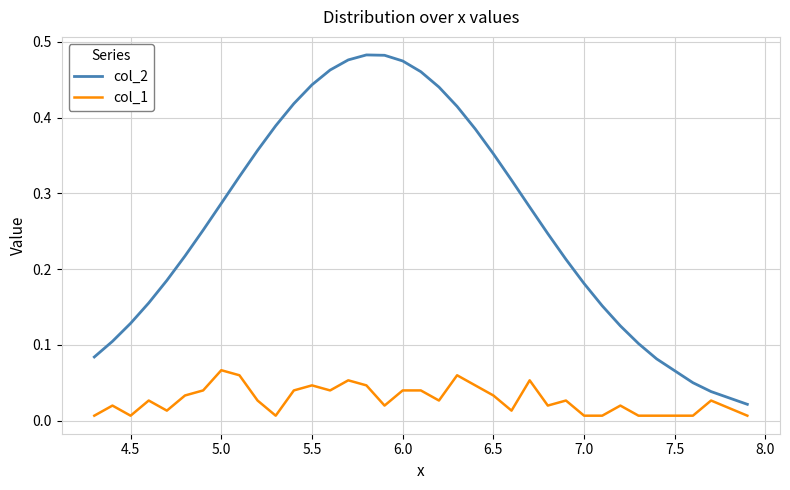

Which series has the widest spread of values?

col_2